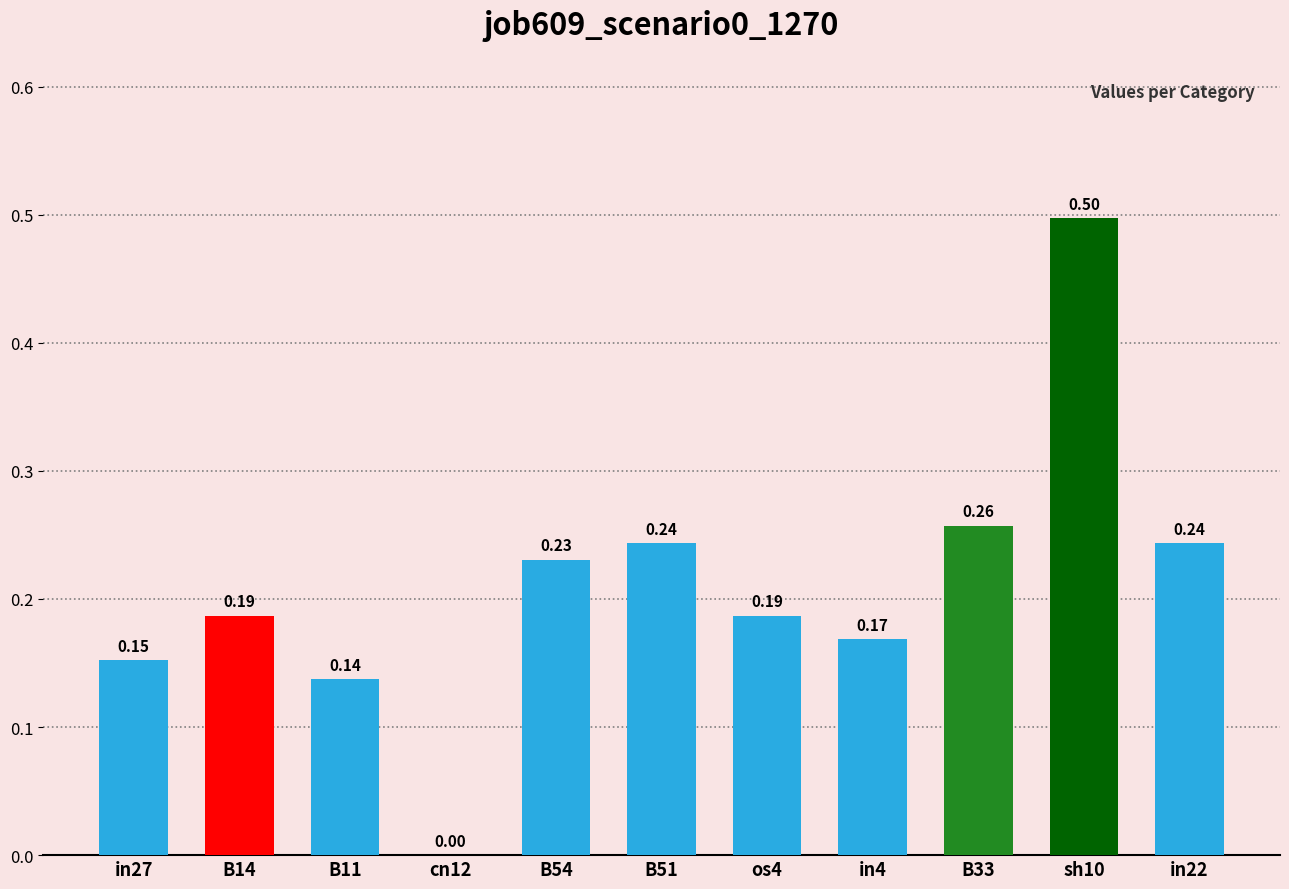

What is the sum of the values at in22 and sh10?

0.7